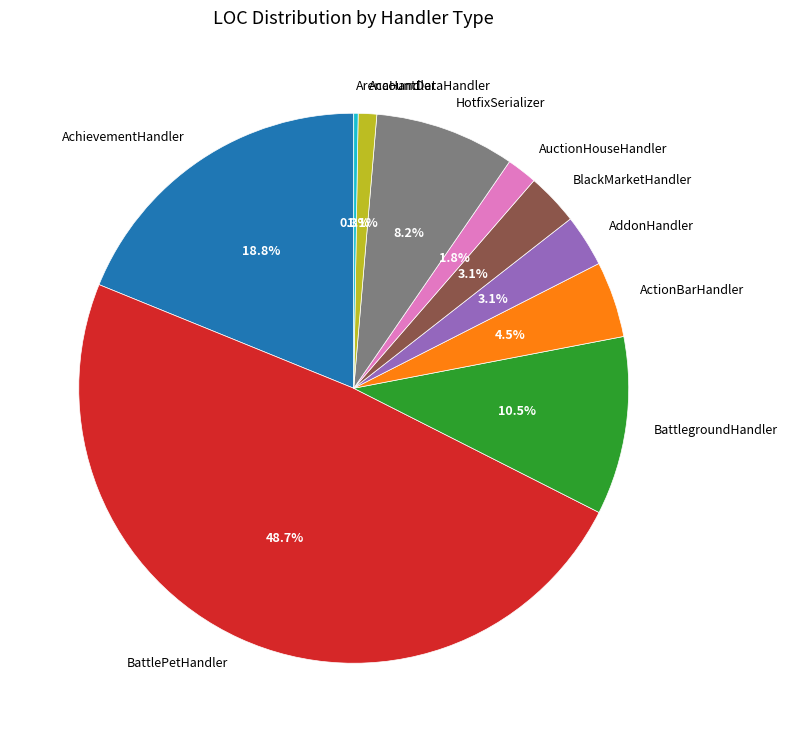

Which slice is the largest?

BattlePetHandler